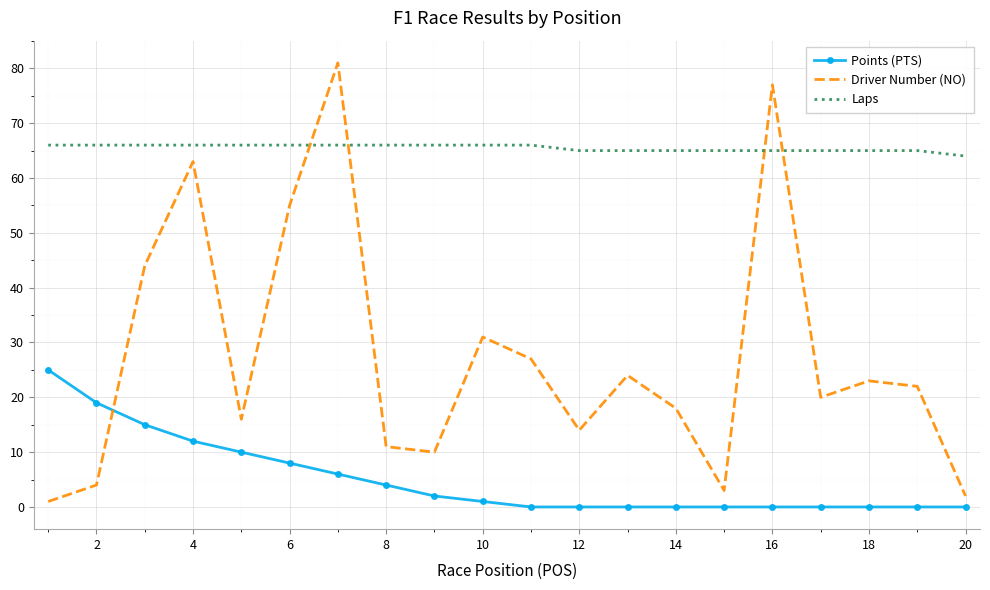

Rank the series by their average value, from highest to lowest.

Laps, Driver Number (NO), Points (PTS)